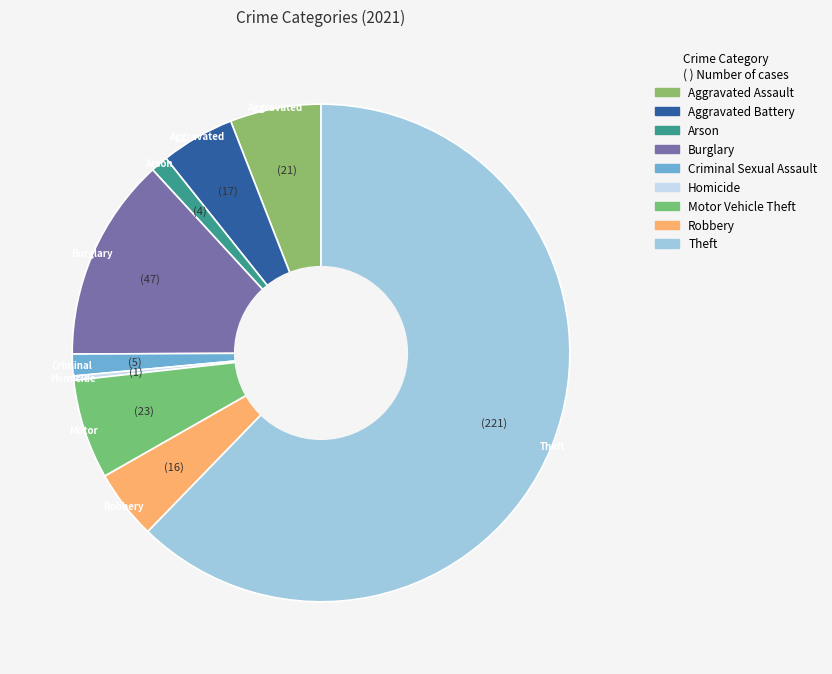

What percentage is the Criminal Sexual Assault slice, to the nearest percent?

1%